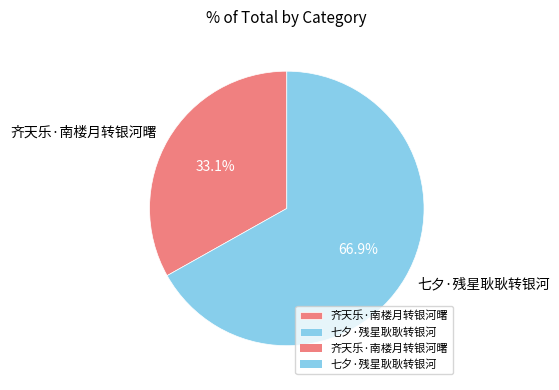

To the nearest percent, what is the difference between the 七夕·残星耿耿转银河 and 齐天乐·南楼月转银河曙 slice percentages?

34%